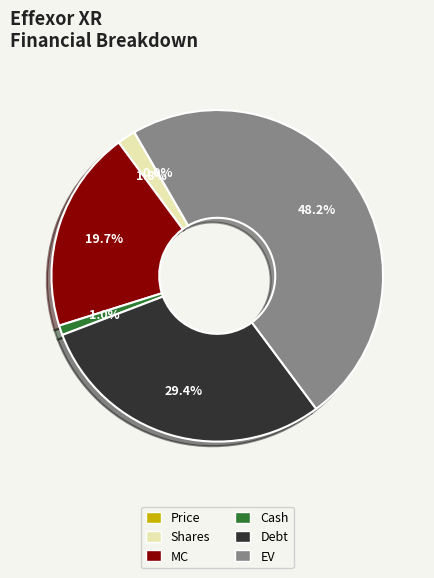

True or false: EV accounts for 53% of the total.

False